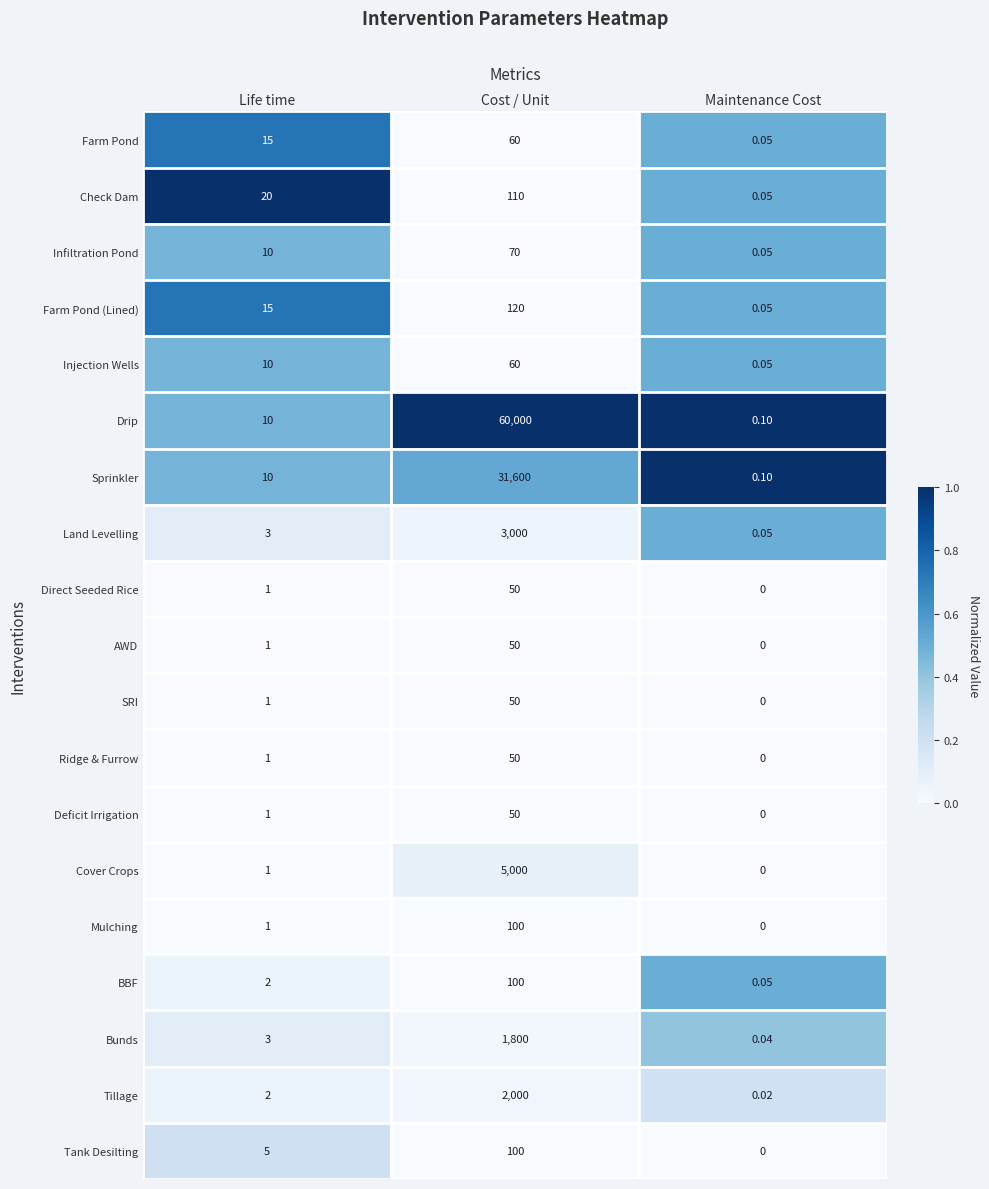

Rank the categories by Ridge & Furrow value from highest to lowest.

Cost / Unit, Life time, Maintenance Cost